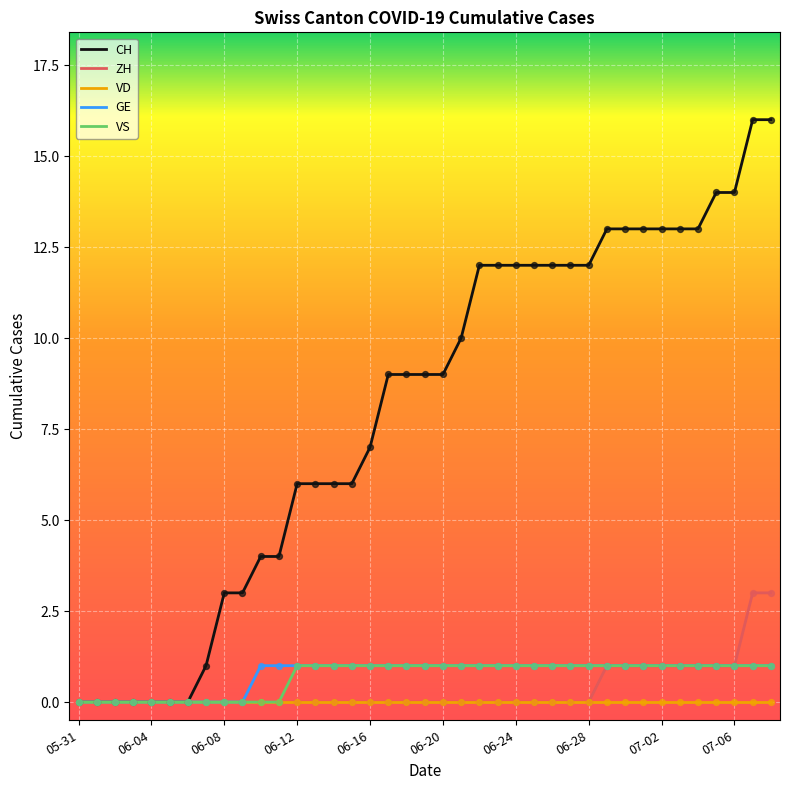

Which series has the widest spread of values?

CH